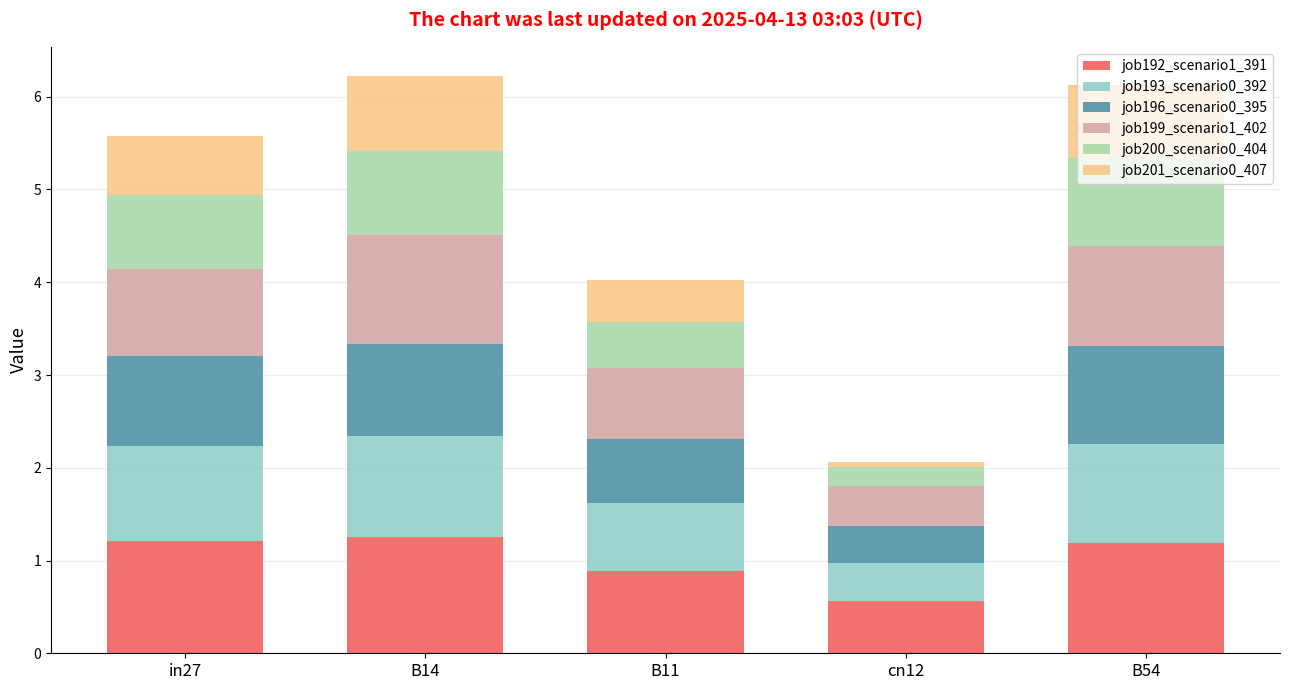

What is the total value across all series at B11?

4.0